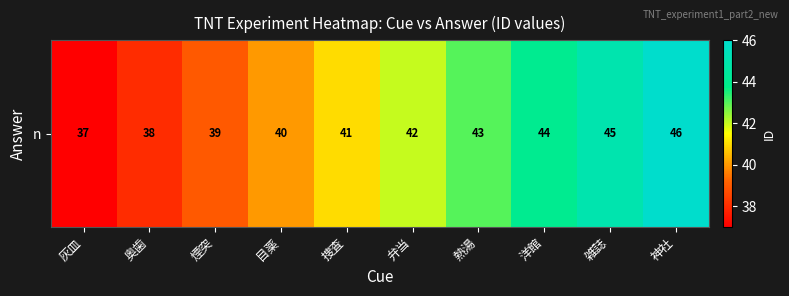

What is the maximum value shown in the chart?

46